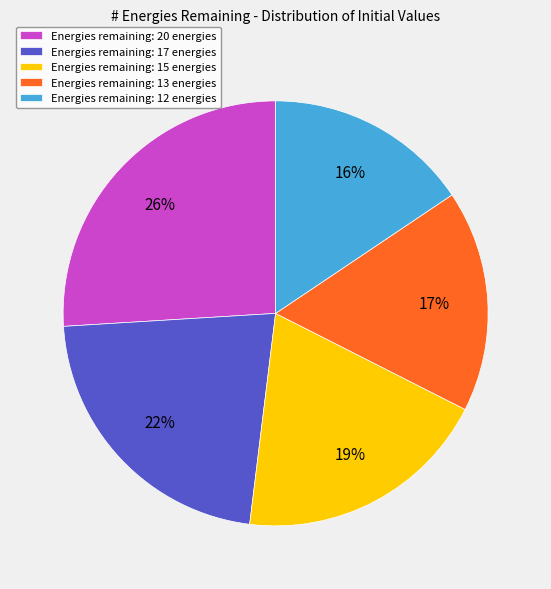

How many slices are in this pie chart?

5